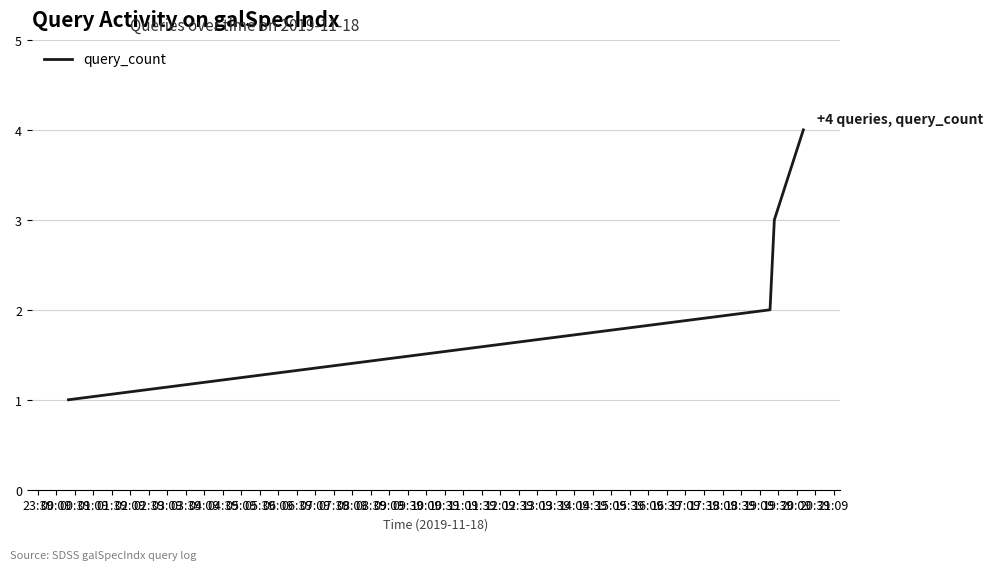

What is the maximum value shown in the chart?

4